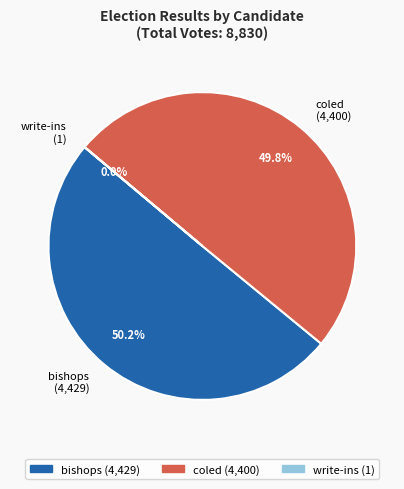

Which slice represents more than half of the pie?

bishops